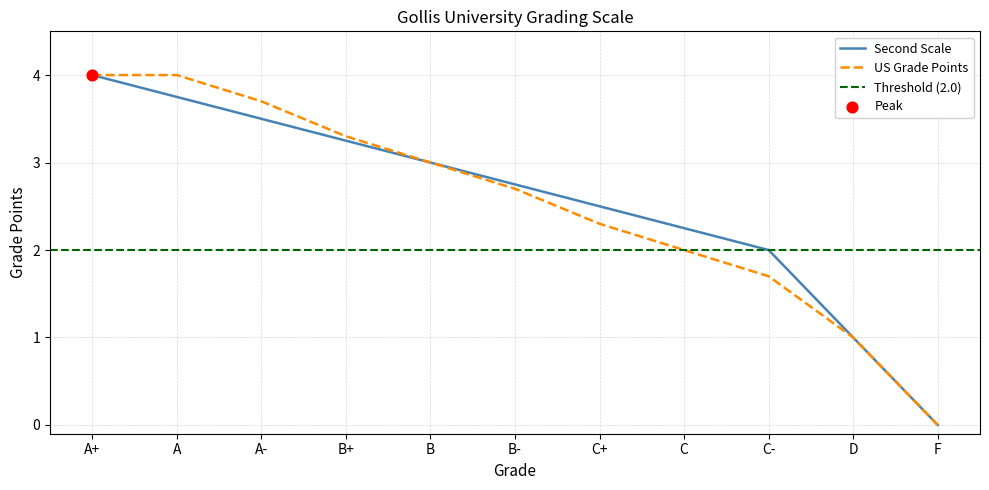

Which series contains the highest Y value?

Second Scale